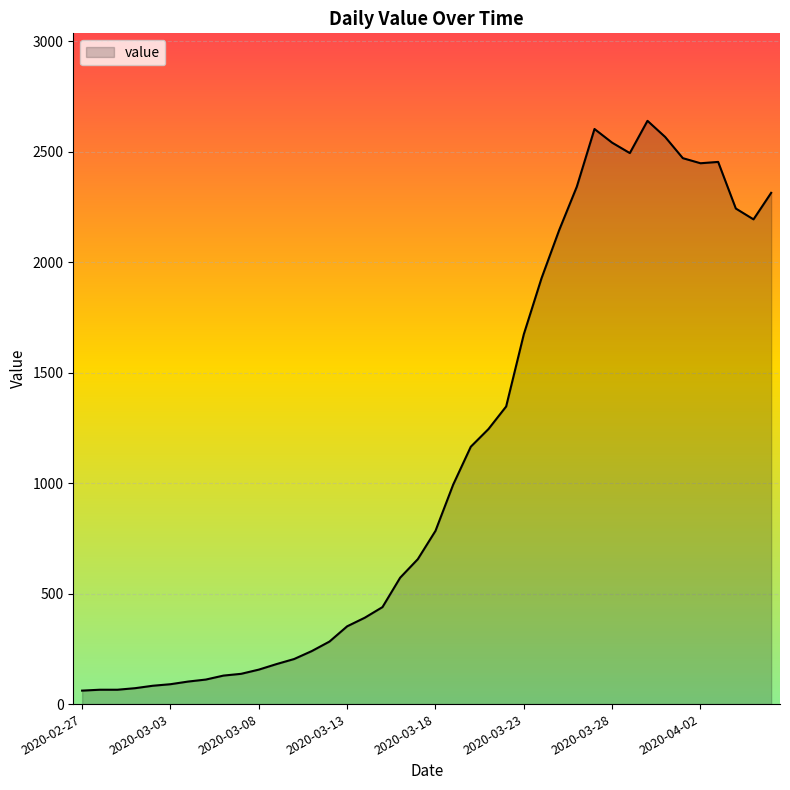

What is the minimum value shown in the chart?

61